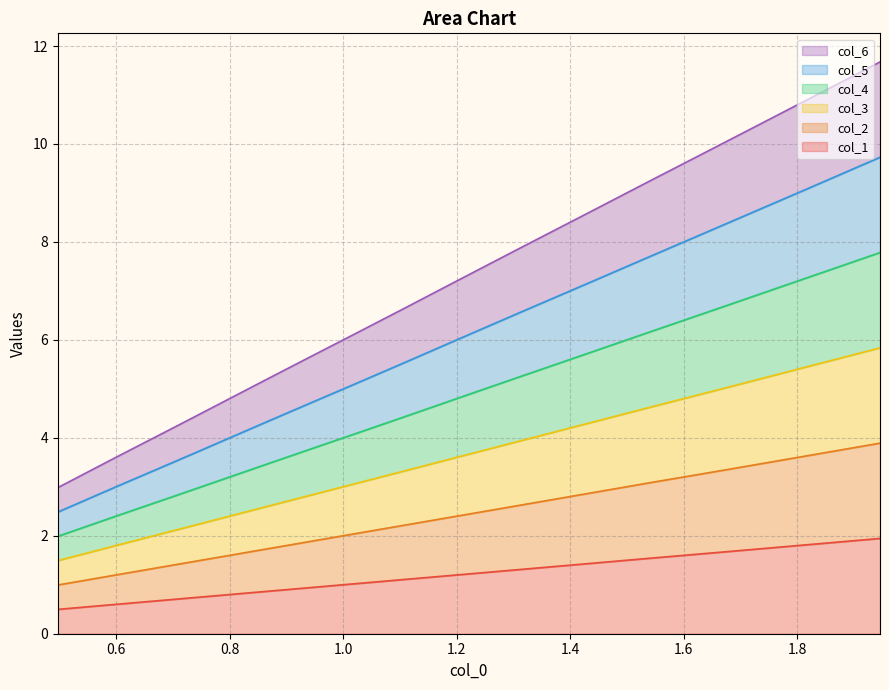

What is the value of the col_6 point at the 20th from the left?

1.5